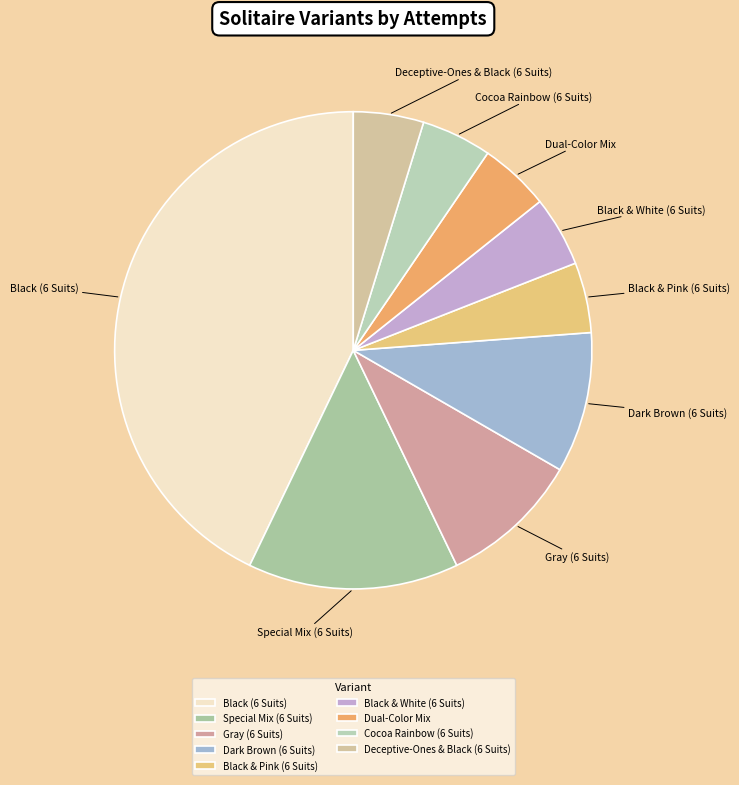

Combined, do Black (6 Suits) and Dark Brown (6 Suits) account for over 50%?

Yes